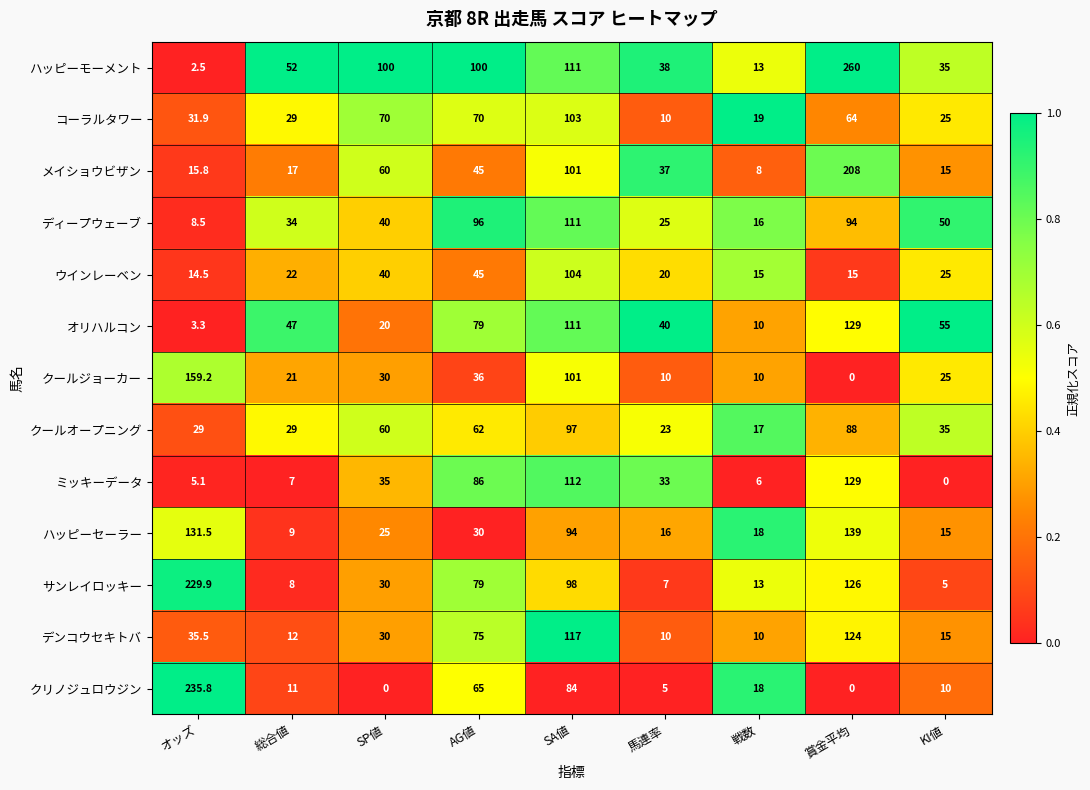

Which category has the lowest value in the ディープウェーブ series?

オッズ